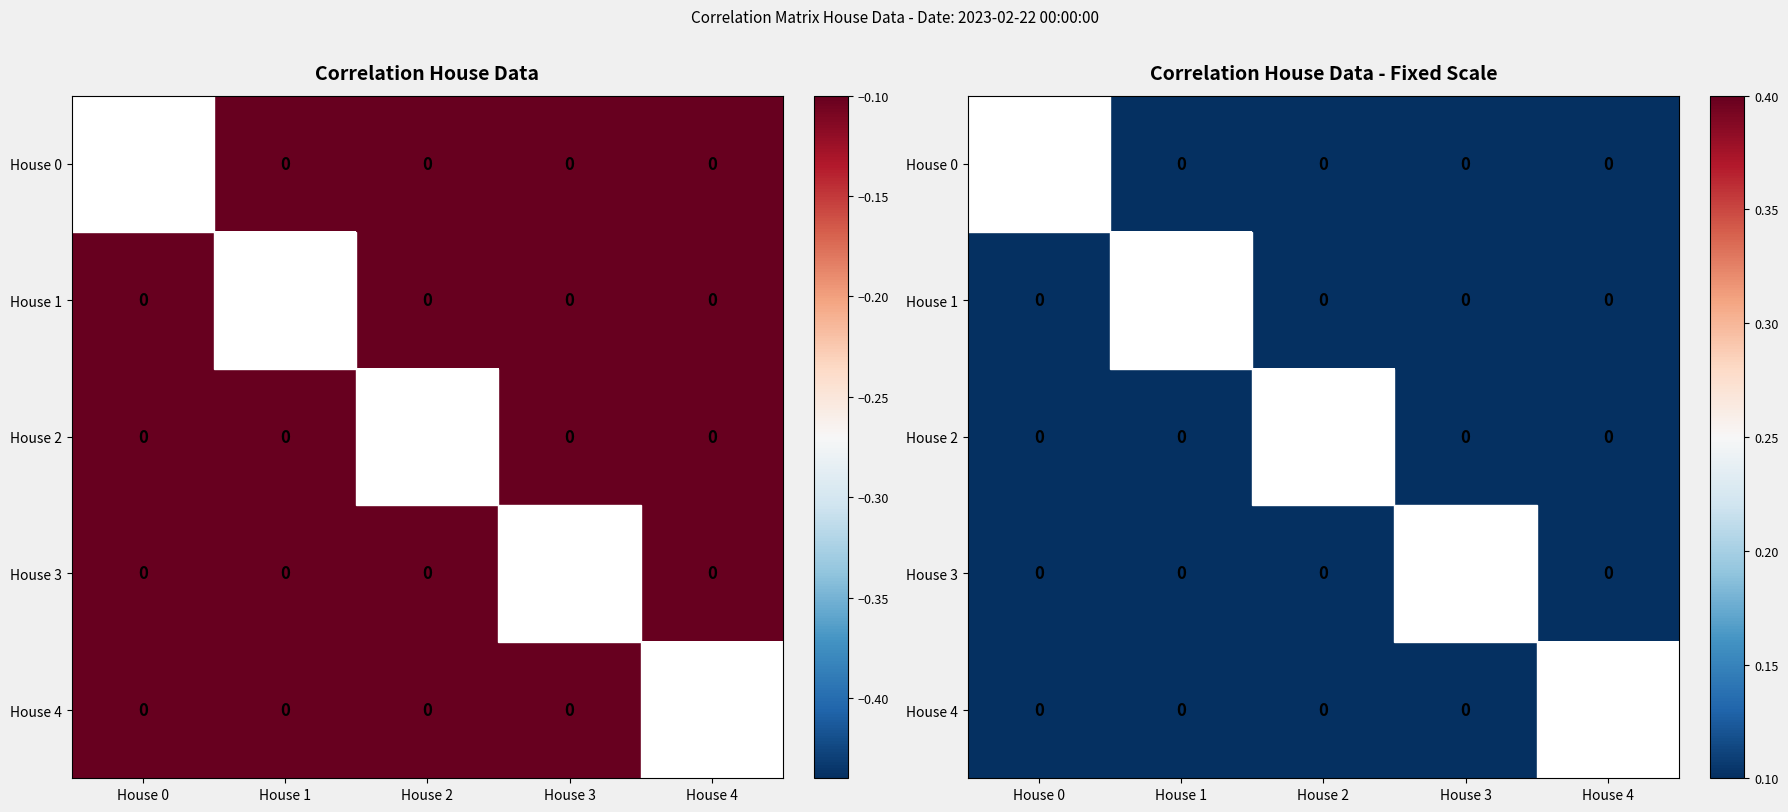

The House 4 series shows 0.0 at House 3. True or false?

True